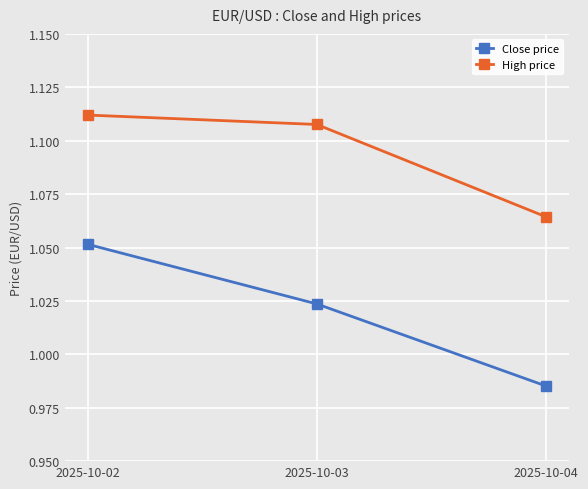

At which label is High price closest to 1?

2025-10-04